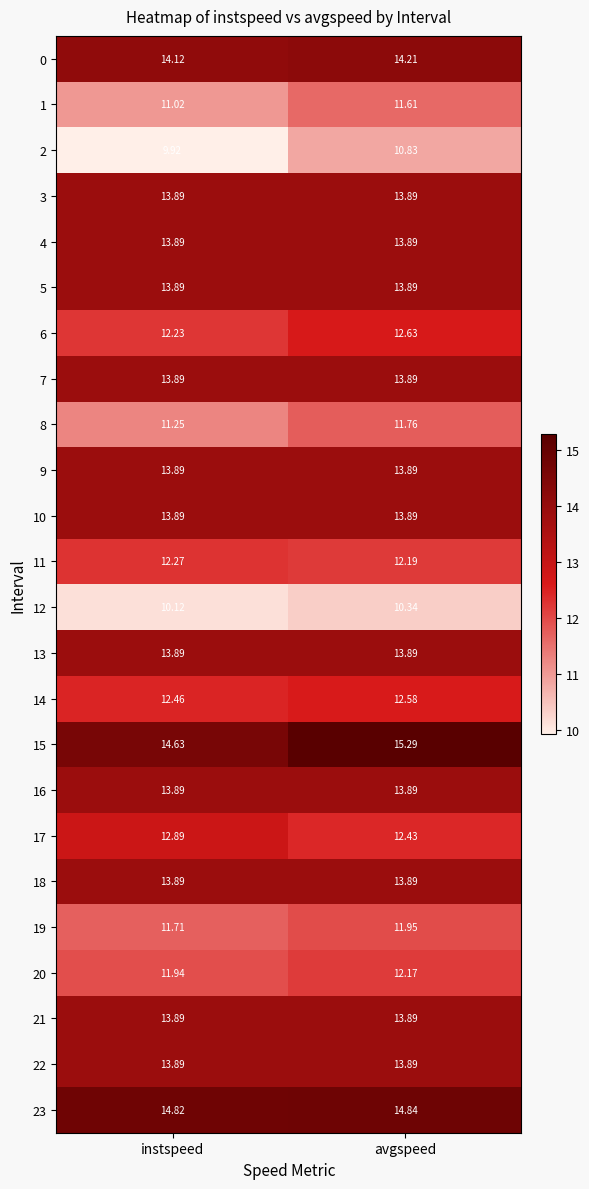

At which label does 11 reach its peak?

instspeed